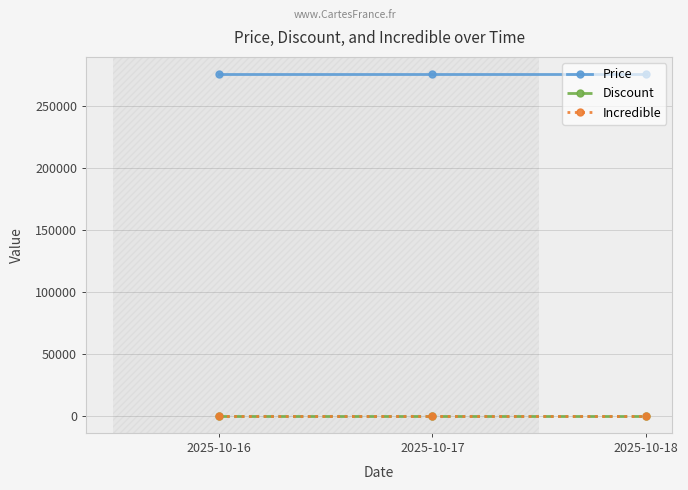

What is the greatest value displayed?

275840